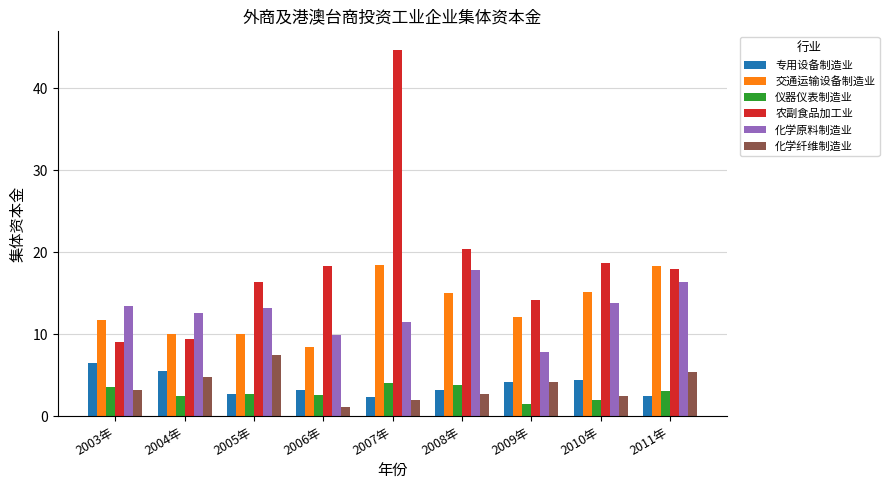

Where is 化学纤维制造业 nearest to the value 4?

2009年